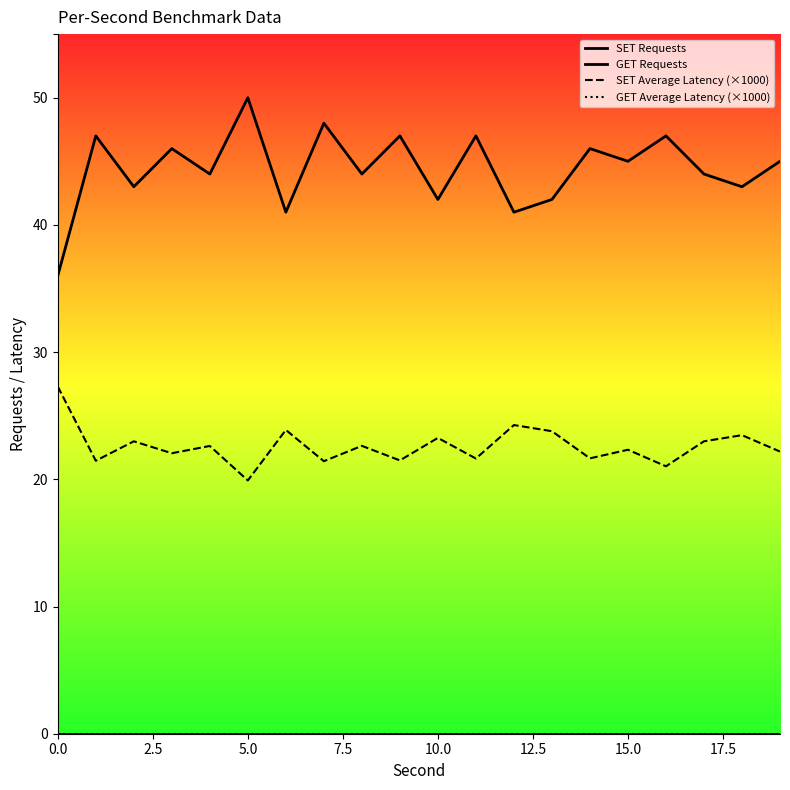

How many distinct data groups are displayed?

4